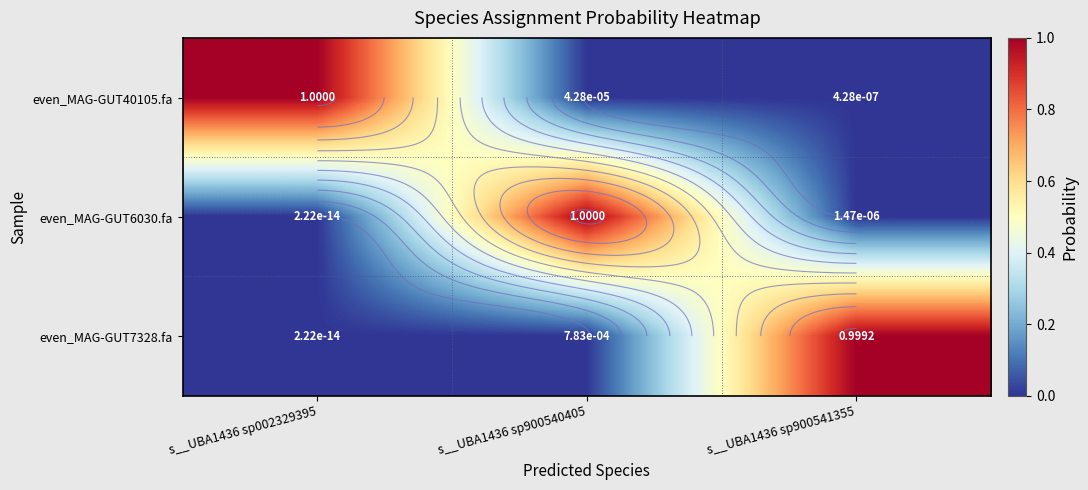

At which label is even_MAG-GUT7328.fa closest to 0?

s__UBA1436 sp002329395